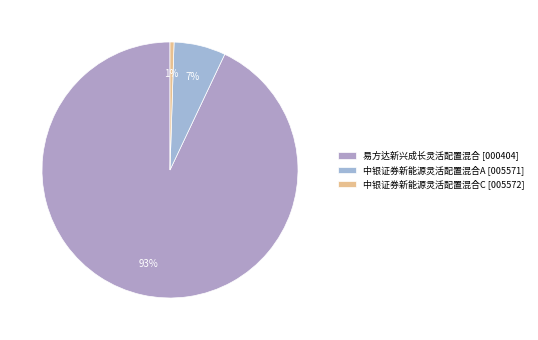

Which slice is the smallest?

中银证券新能源灵活配置混合C